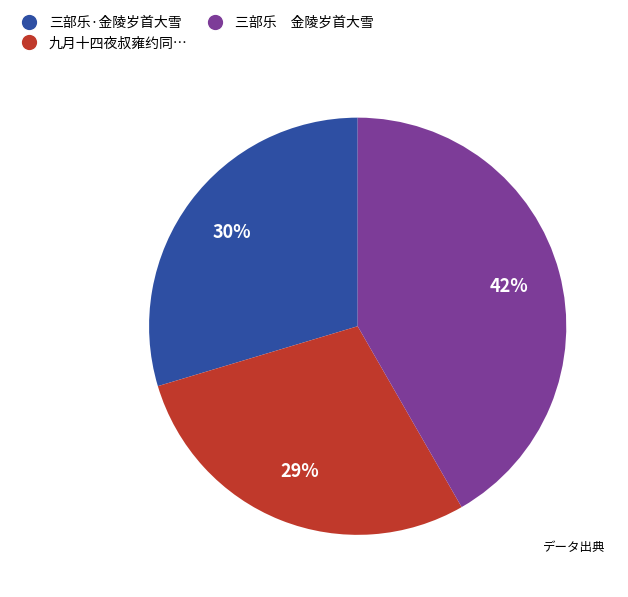

How many slices are in this pie chart?

3